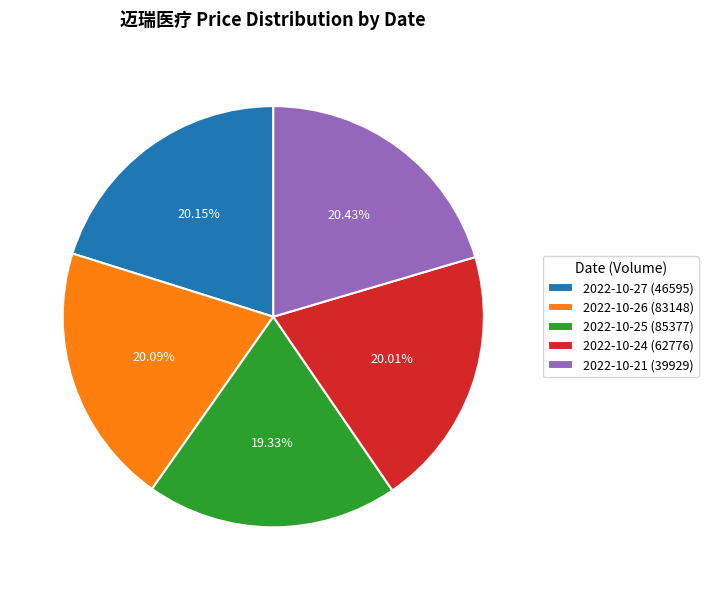

Which has a higher value, 2022-10-21 (39929) or 2022-10-25 (85377)?

2022-10-21 (39929)